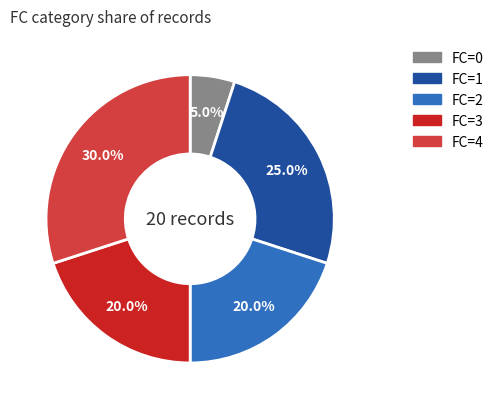

Does any single category account for the majority?

No